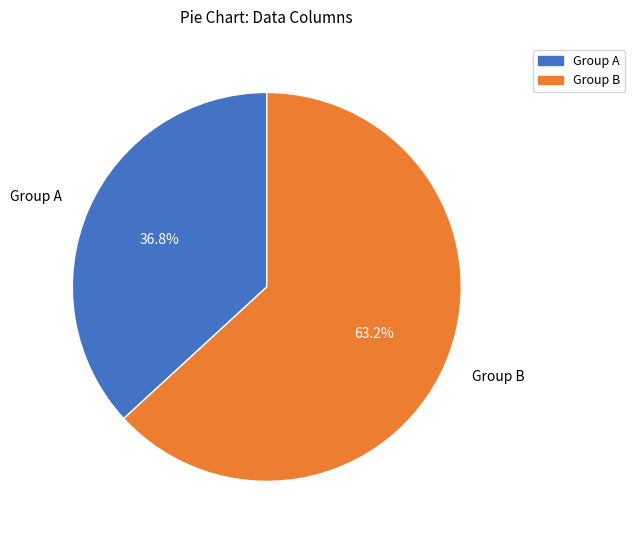

Combined, what portion of the pie is Group B and Group A?

100.0%